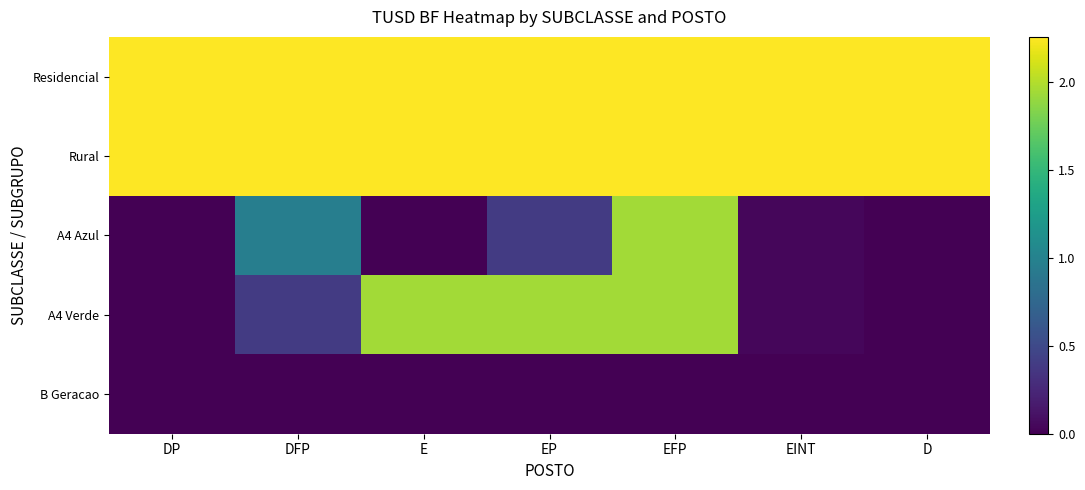

Which series has the widest spread of values?

A4 Azul